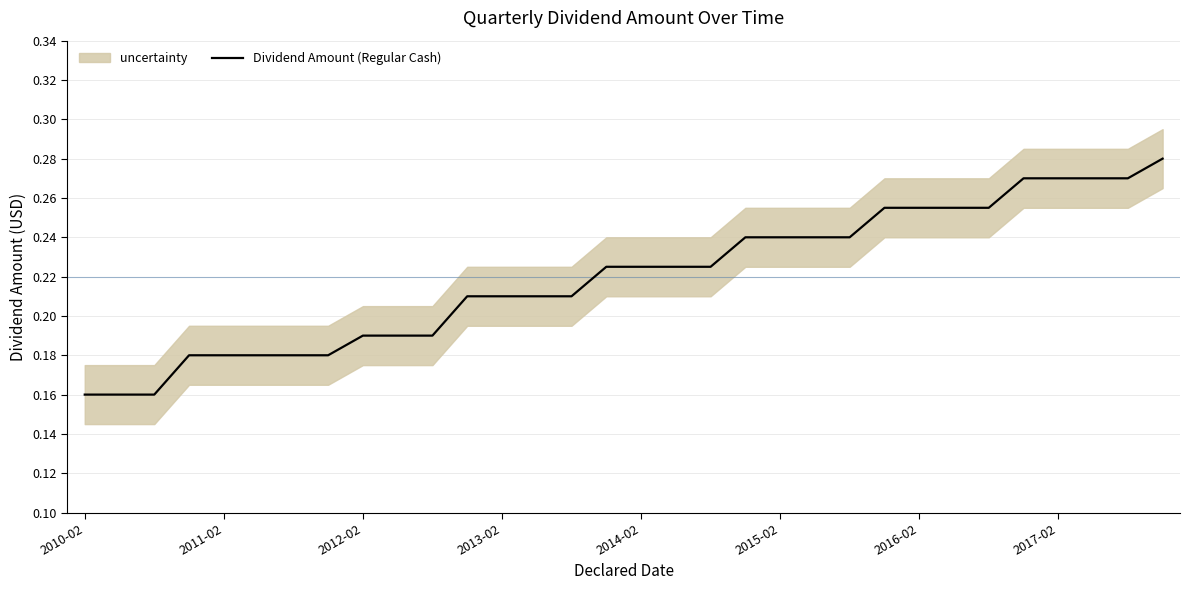

What is the sum of all values?

7.0